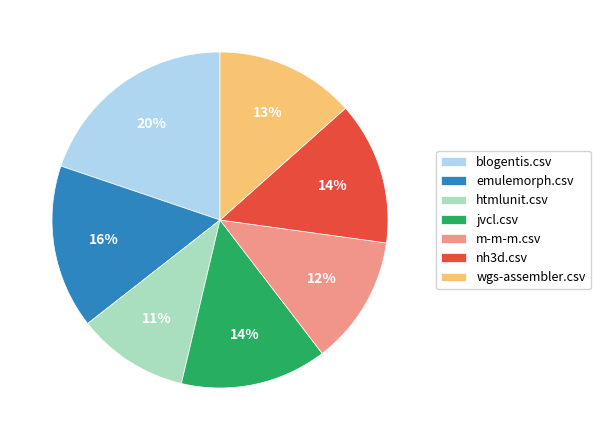

To the nearest percent, what portion does emulemorph.csv represent?

16%